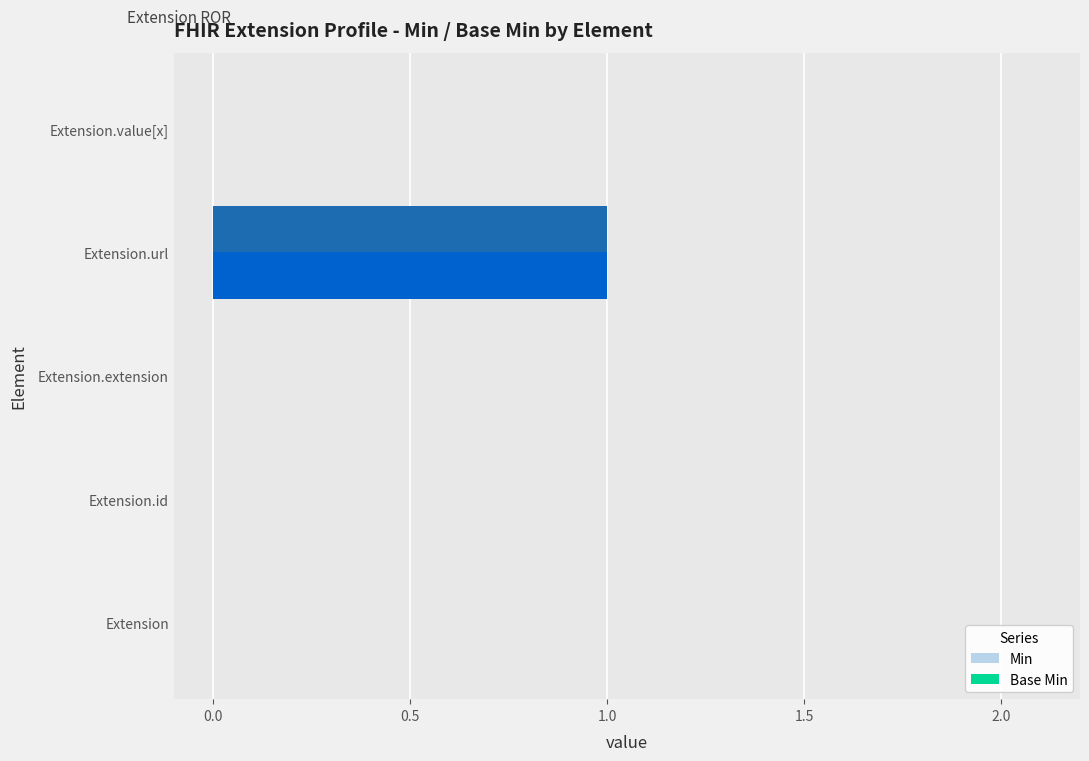

At which label does Min reach its peak?

Extension.url